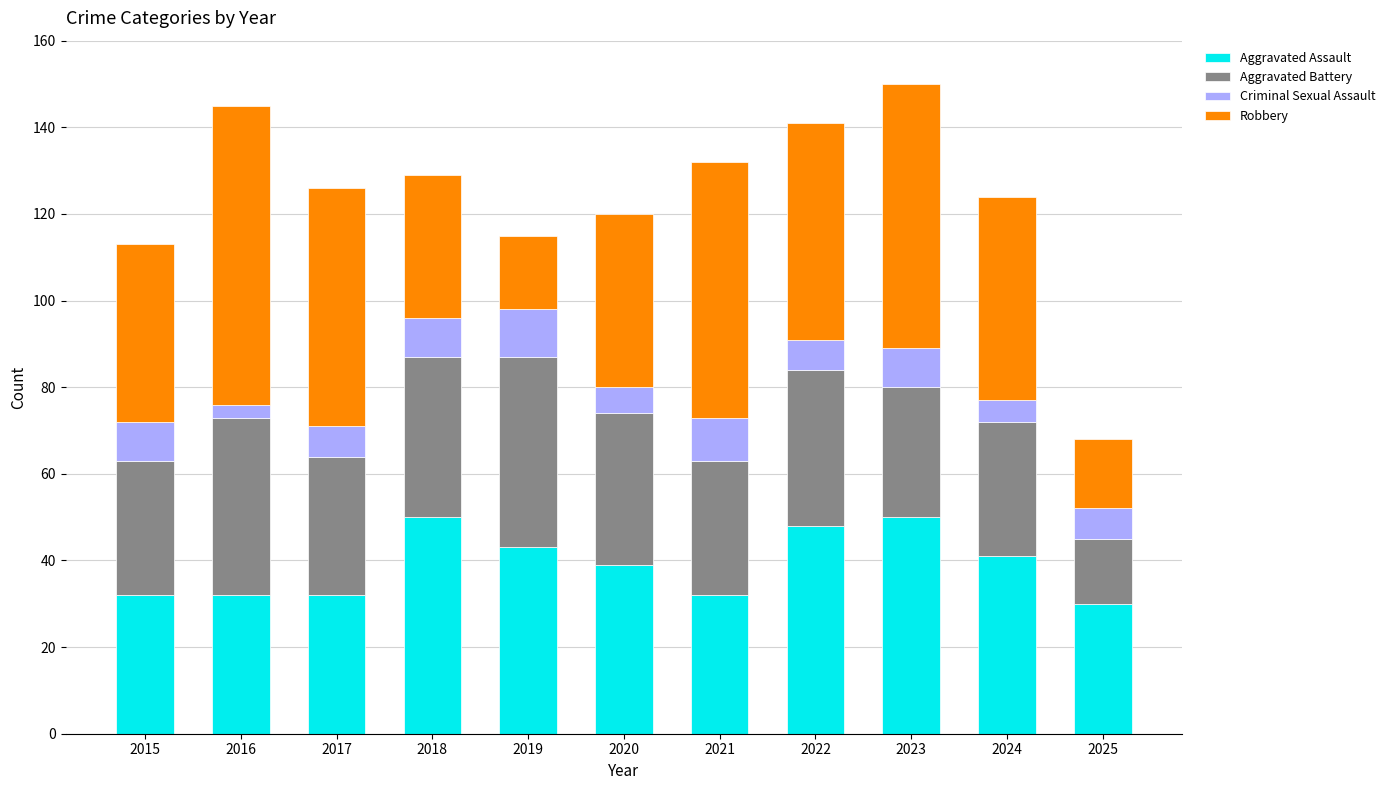

What is the approximate value of Aggravated Assault at 2023?

50